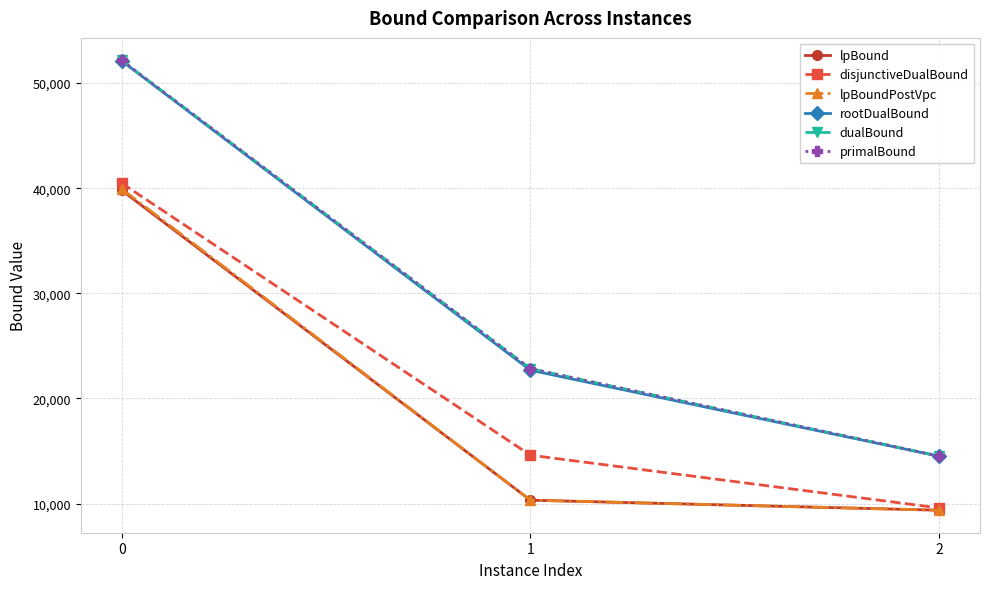

Does the chart display data point markers on the line(s)?

Yes